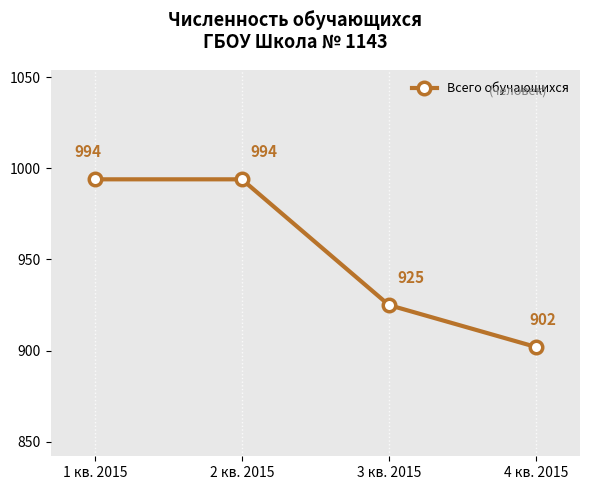

Does the chart have visible grid lines?

No